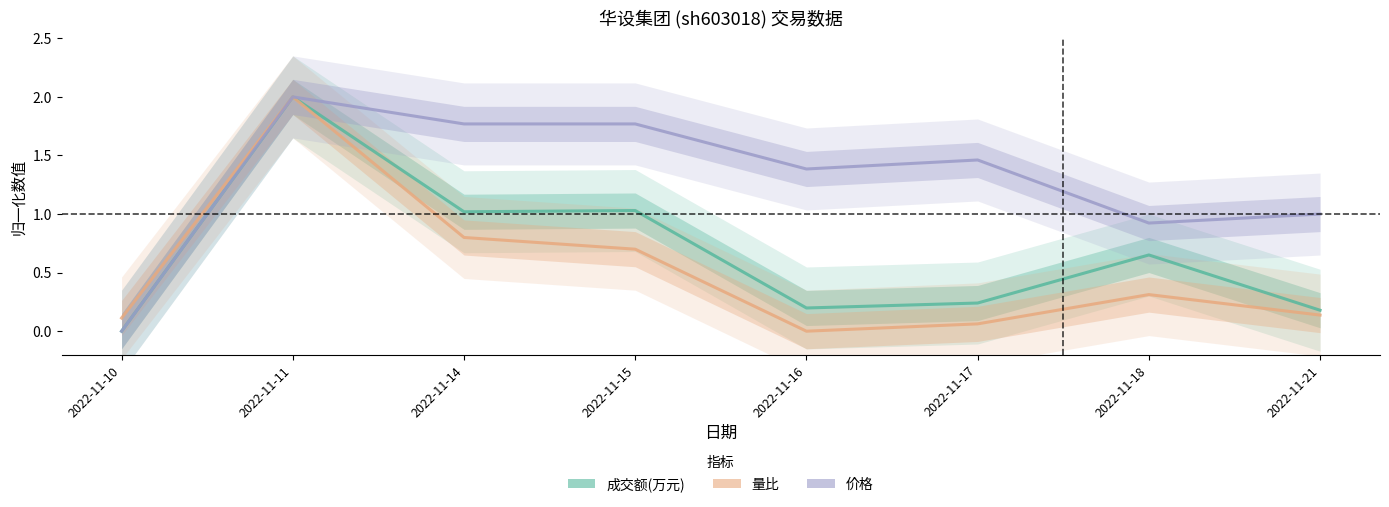

What is the value of the 量比 point at the 2nd from the left?

2.0